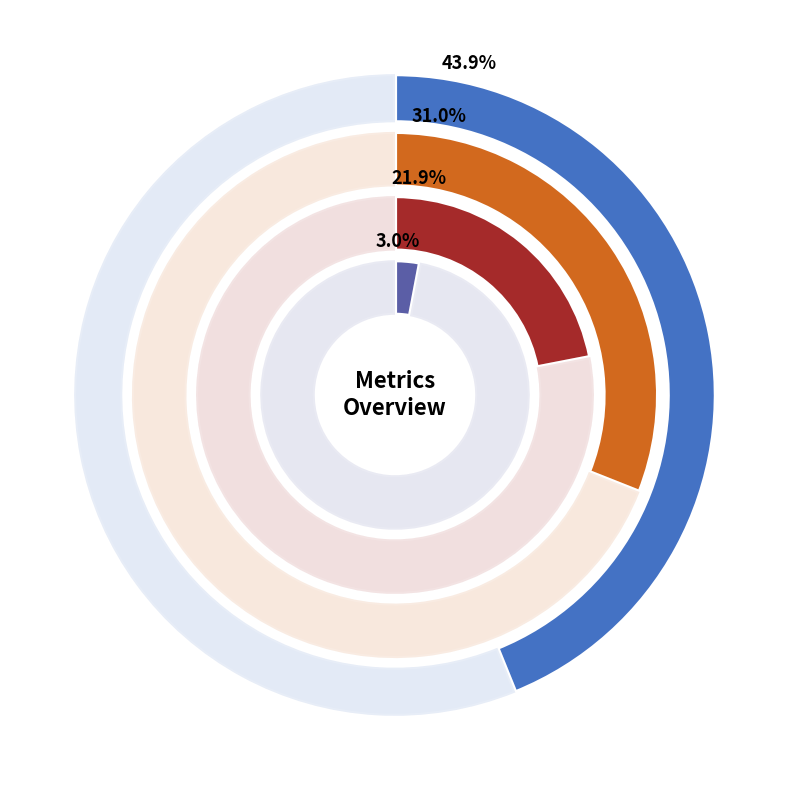

To the nearest percent, what is the difference between the Training Time and MSE slice percentages?

28%